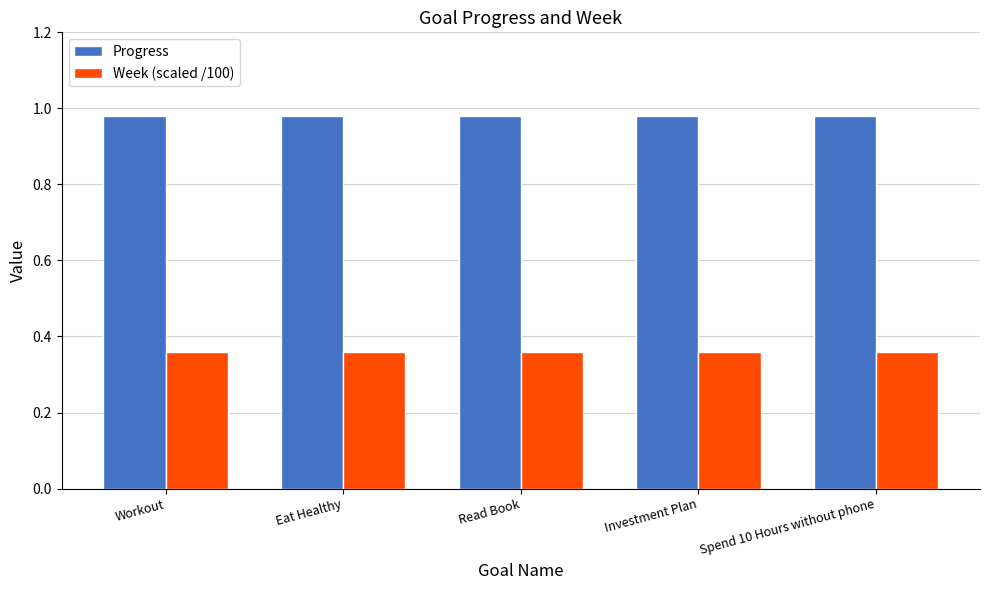

The value of Progress at Investment Plan is 0.5. True or false?

False